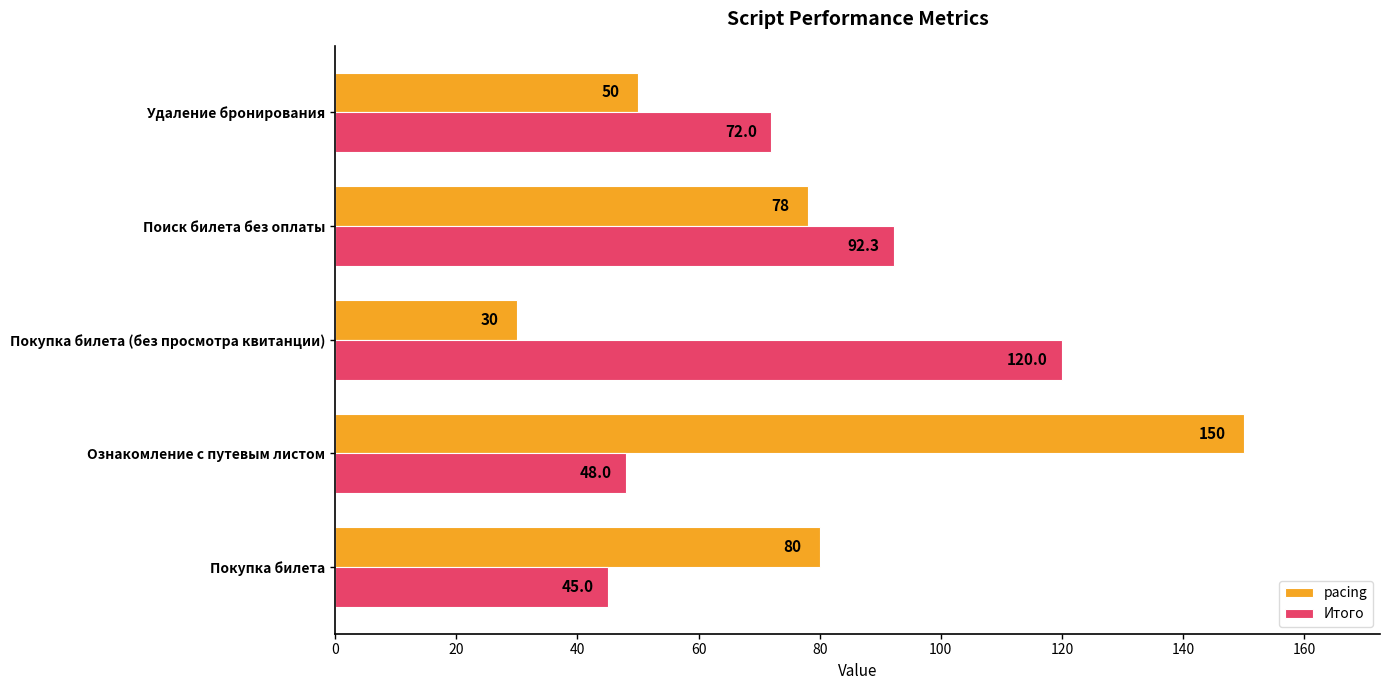

What is the sum of the Итого values at Удаление бронирования and Покупка билета?

117.0